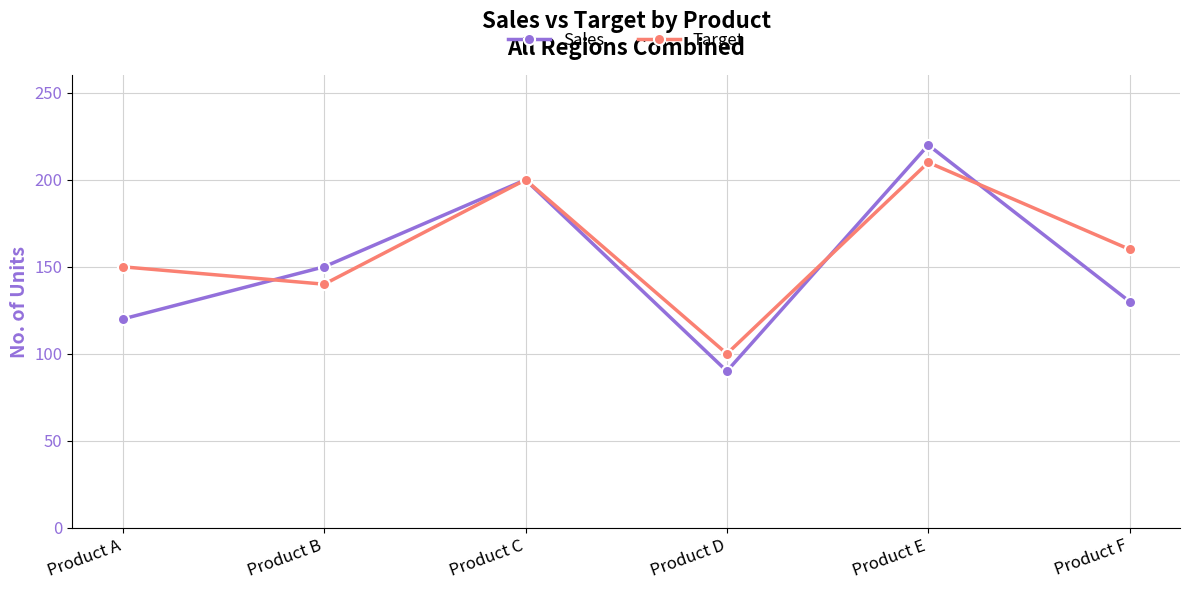

Does the chart have visible grid lines?

Yes